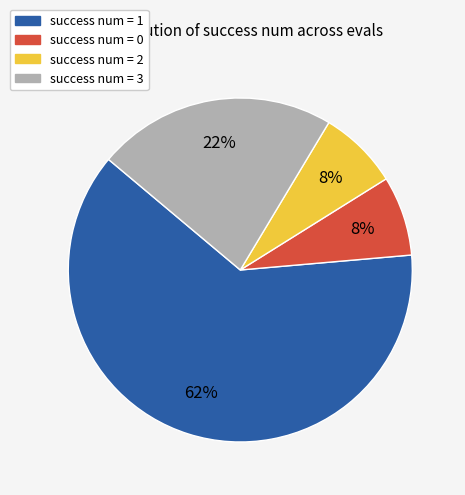

True or false: success num = 3 accounts for 8% of the total.

False